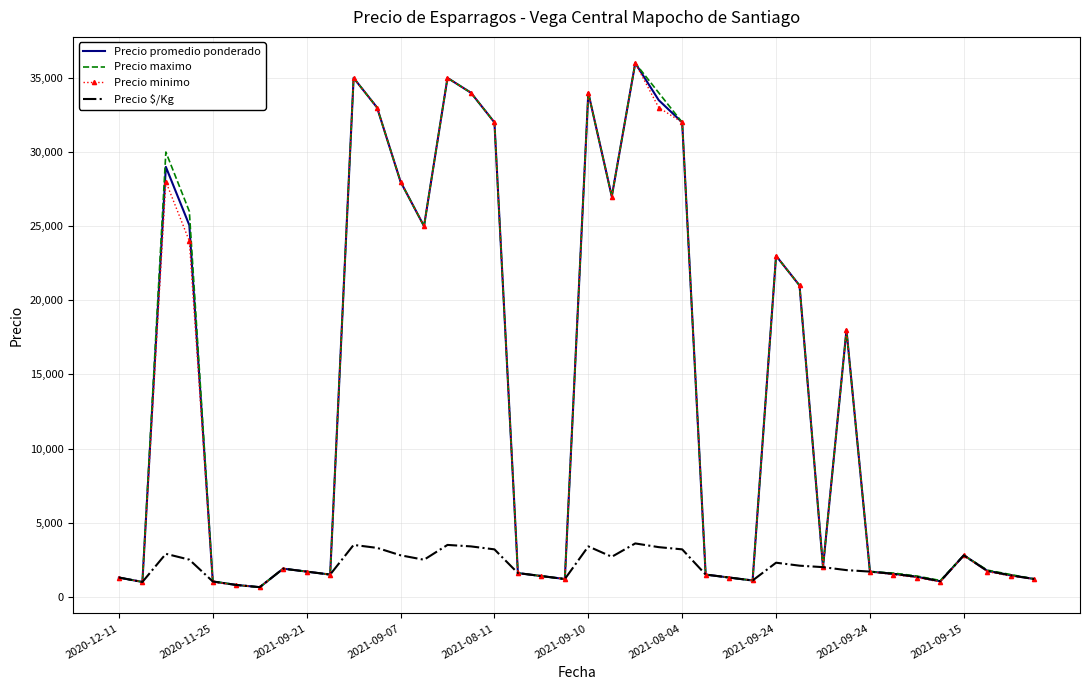

What are all the series names shown in the legend?

Precio promedio ponderado, Precio maximo, Precio minimo, Precio $/Kg